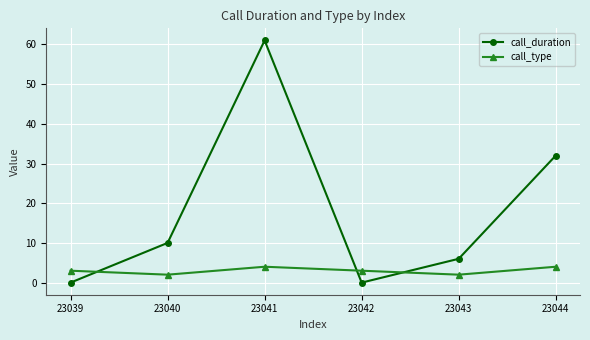

At 23044, list the series in order from smallest to largest.

call_type, call_duration